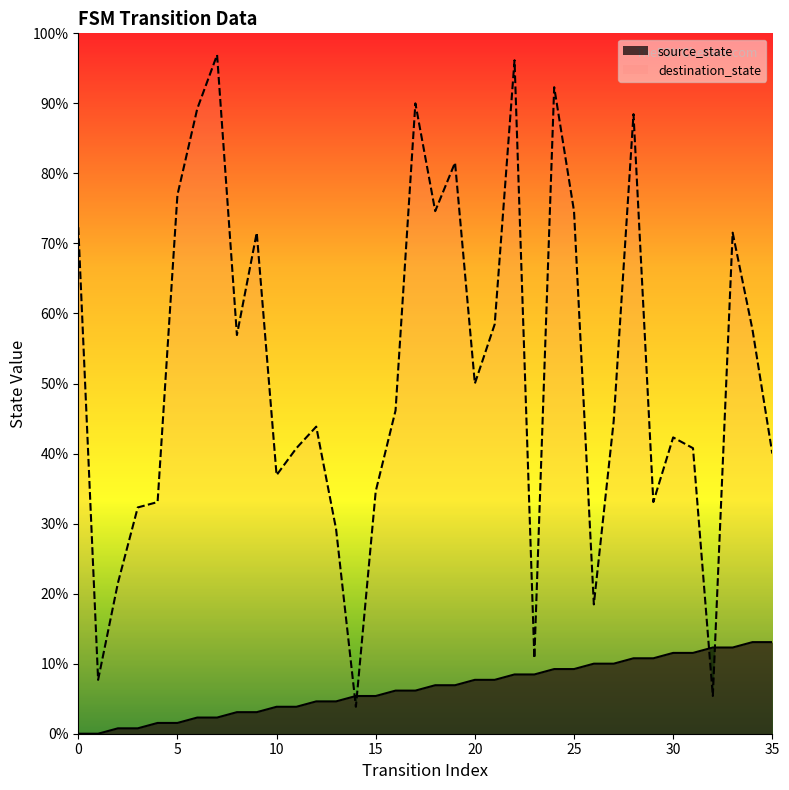

How many intersections are there between destination_state and source_state?

4